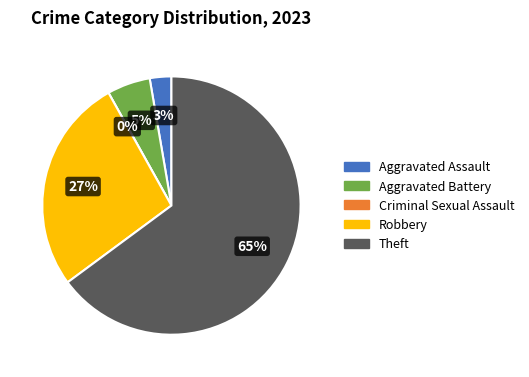

To the nearest percent, what is the combined percentage of Robbery and Aggravated Battery?

32%